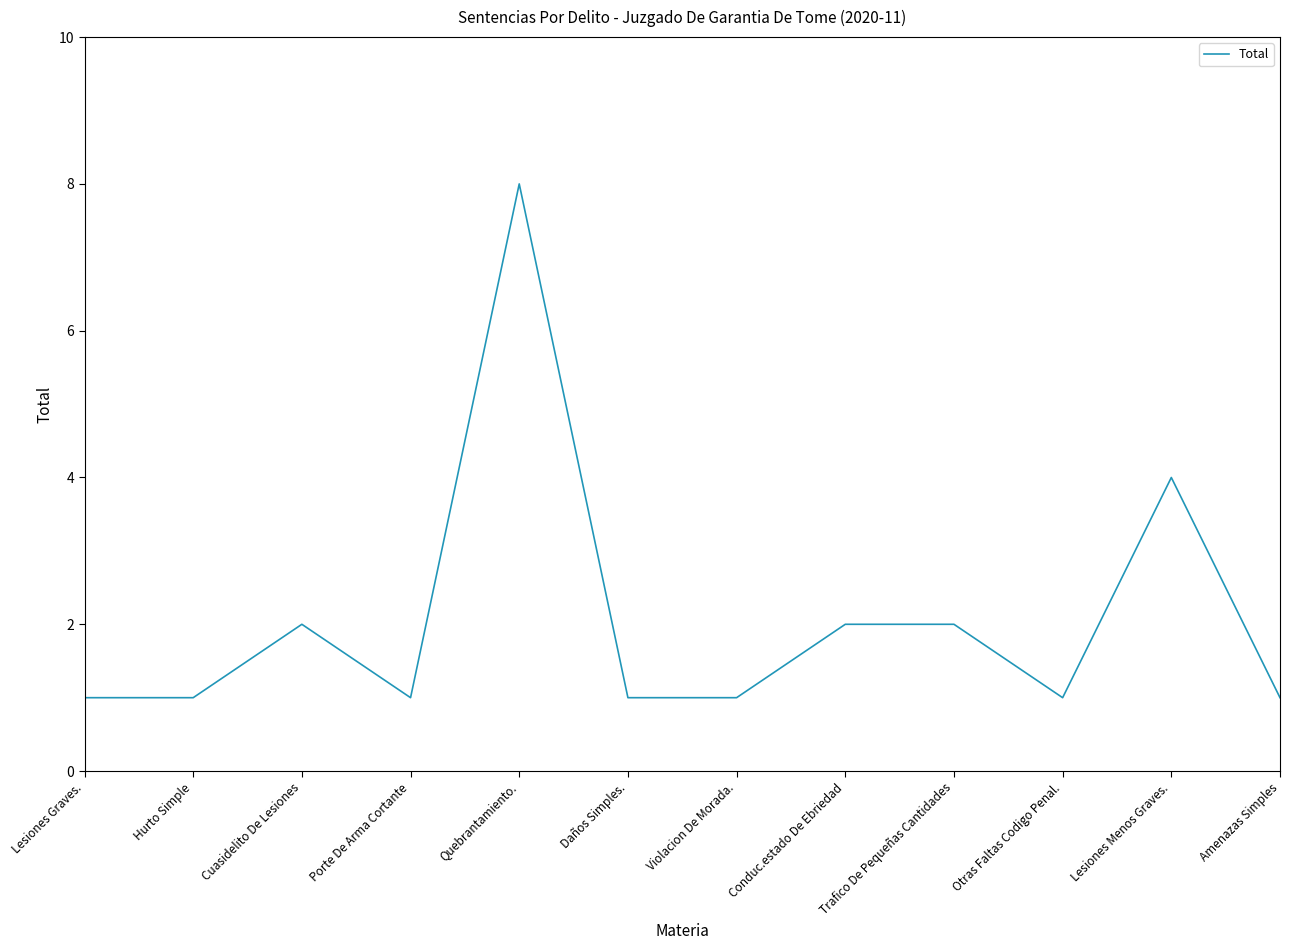

What position from the right is Violacion De Morada.?

6